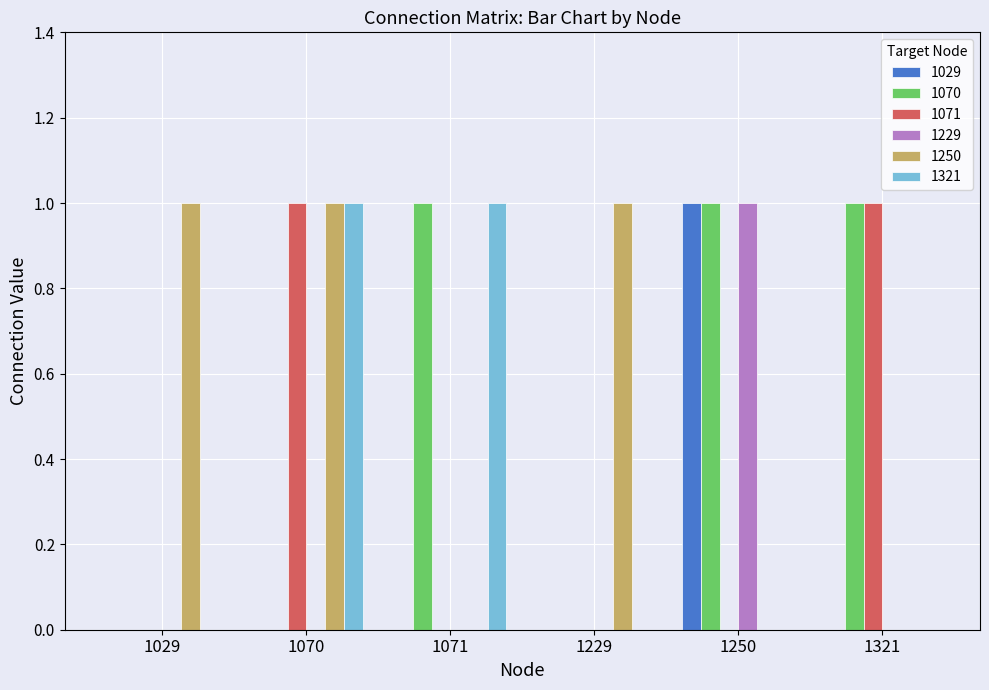

Is it true that 1029 equals 0 at 1321?

True